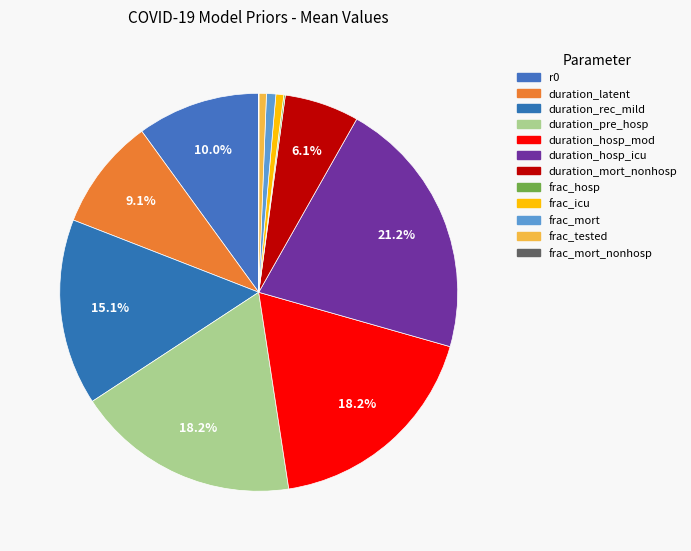

To the nearest percent, what portion does frac_icu represent?

1%